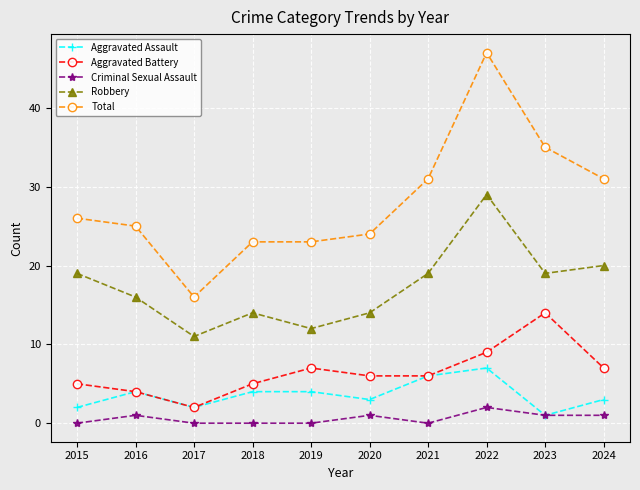

In Aggravated Battery, how many points are higher than both neighbors (excluding endpoints)?

2